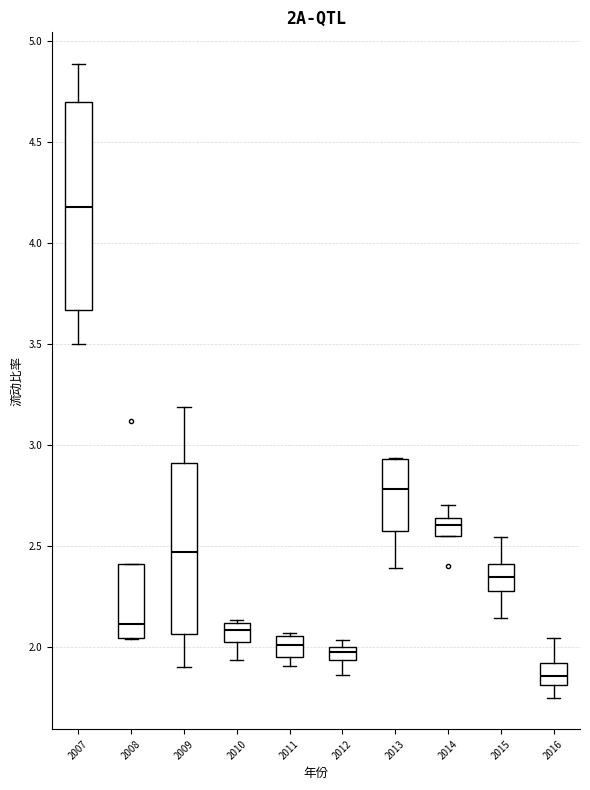

Where is the lower edge of the box at x = 2010 on the y-axis? The values are not printed on the chart, so give them approximately, as read against the axis.

2.00